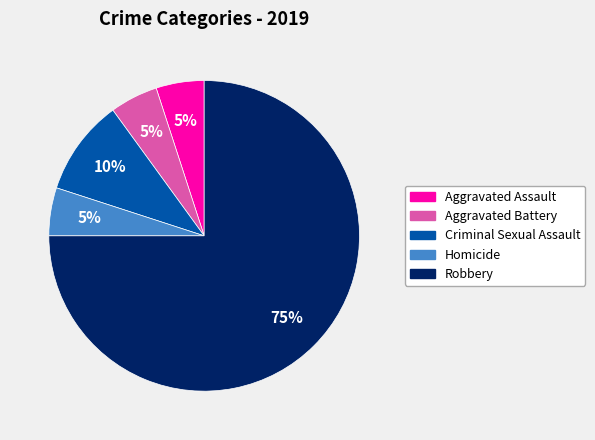

To the nearest percent, what is the difference between the largest and smallest slice percentages?

70%